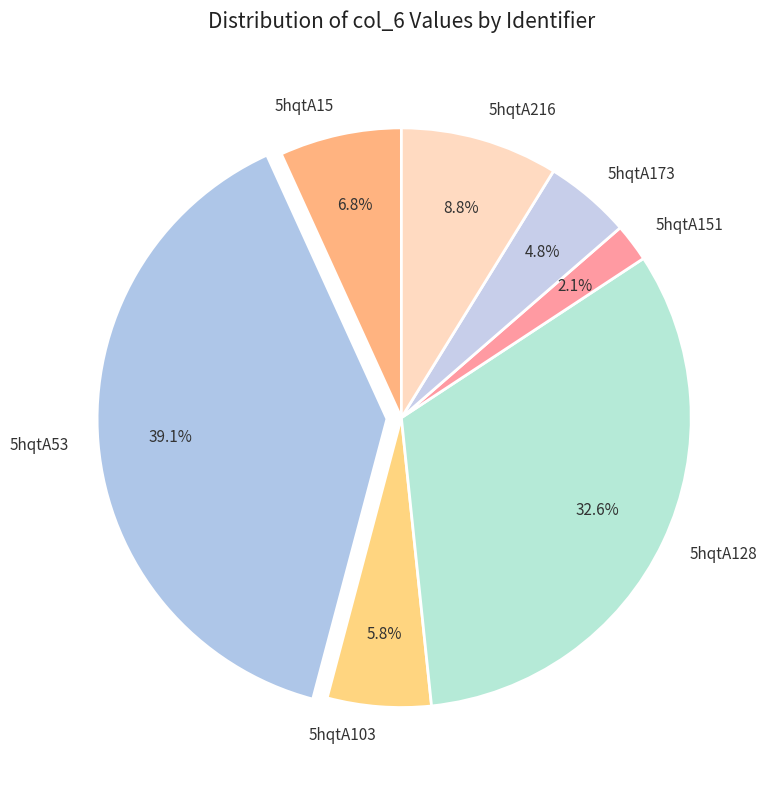

Which has a higher value, 5hqtA15 or 5hqtA216?

5hqtA216